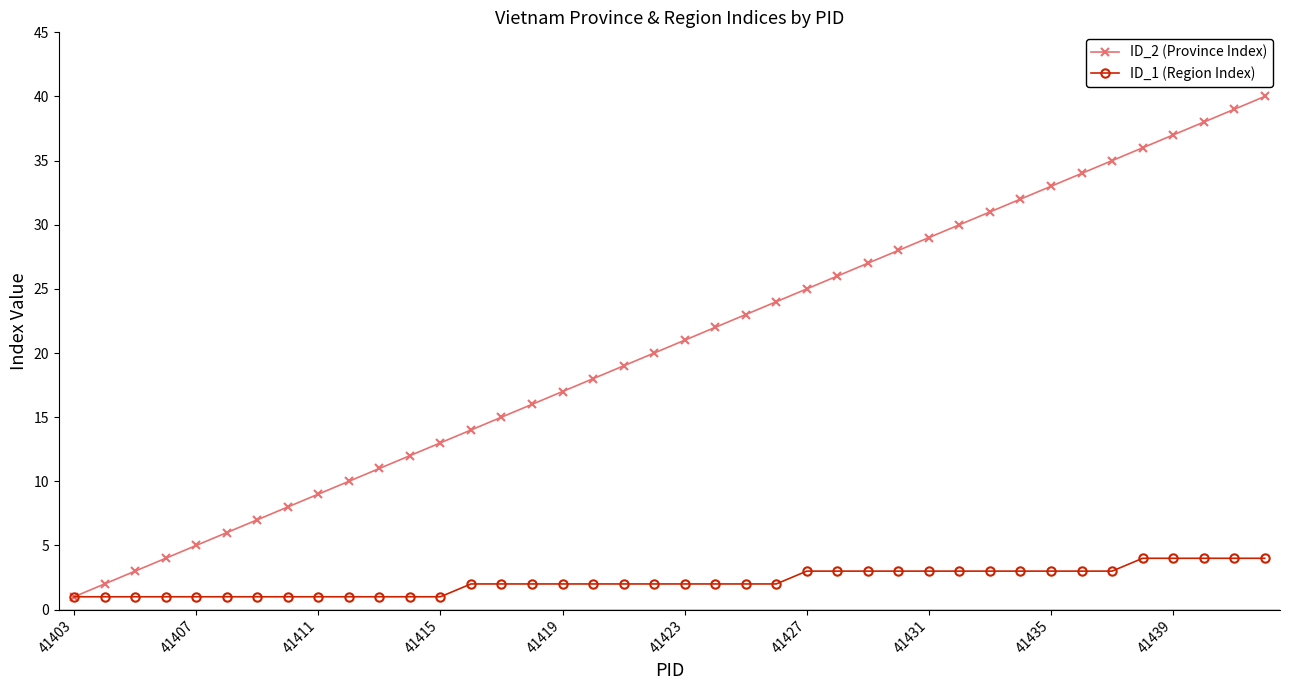

Rank the series by their maximum value, from lowest to highest.

ID_1 (Region Index), ID_2 (Province Index)